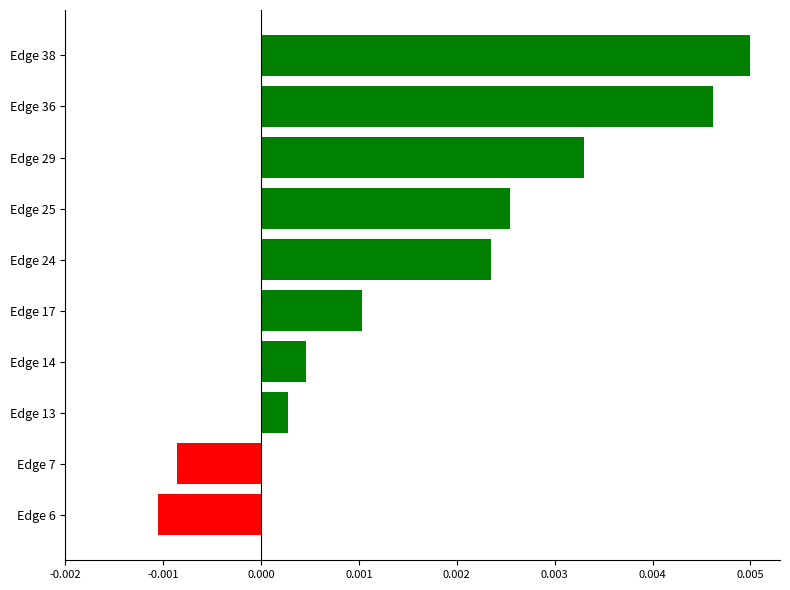

Count the number of values greater than 0.

8